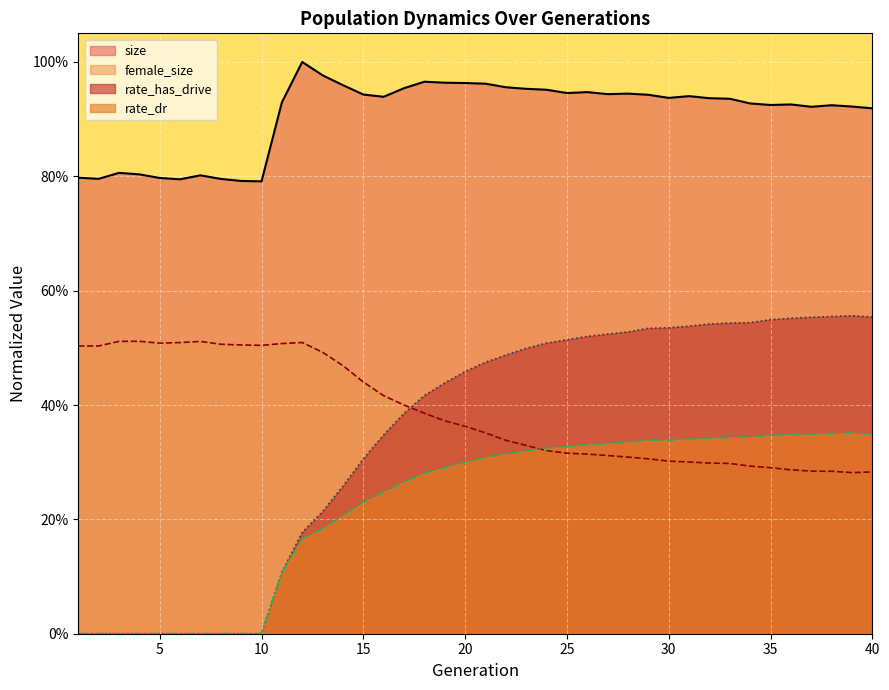

Which series has the largest total across all categories?

size